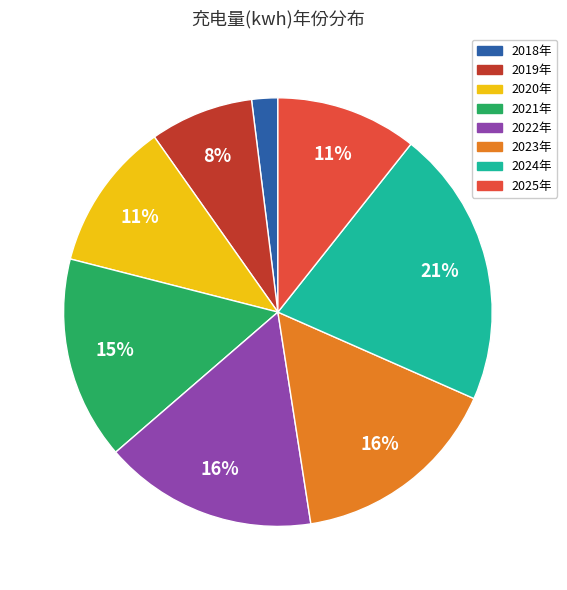

Is there any slice that represents more than half of the pie?

No